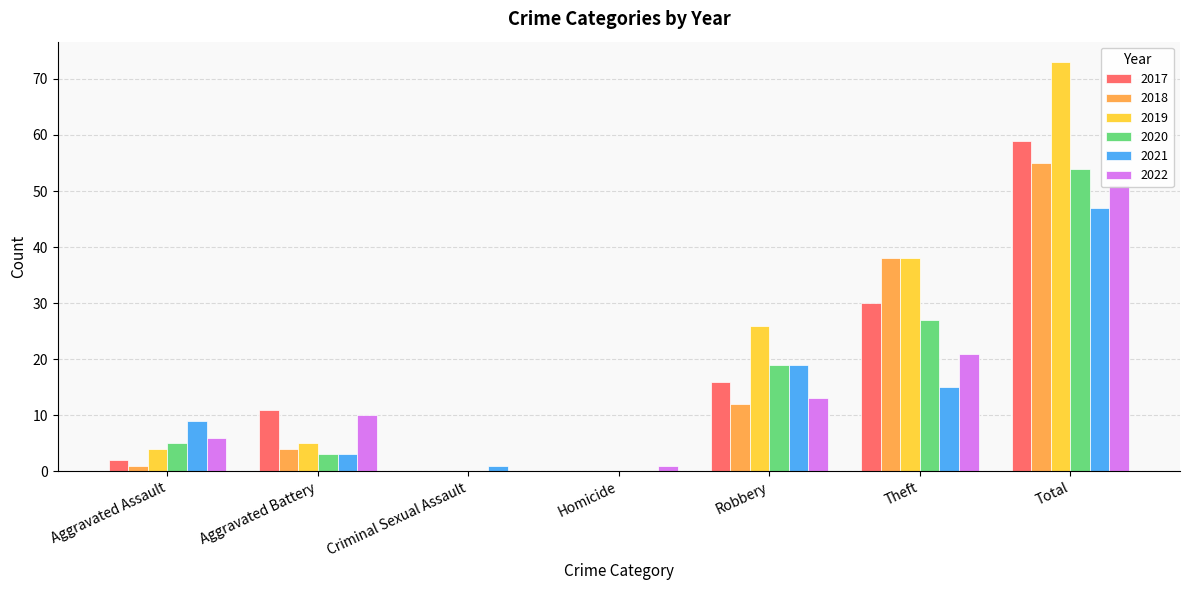

Which series has the largest total across all categories?

2019